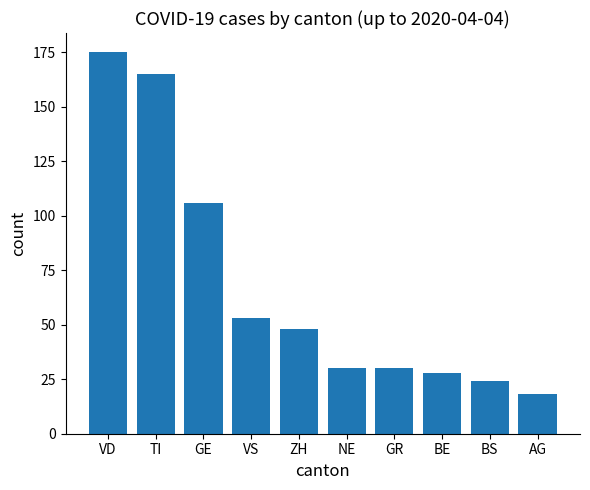

What is the label of the 8th bar from the left?

BE